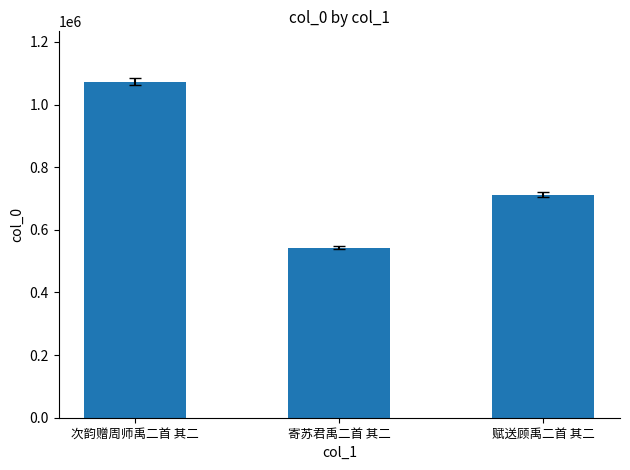

Between 赋送顾禹二首 其二 and 次韵赠周师禹二首 其二, which is larger?

次韵赠周师禹二首 其二